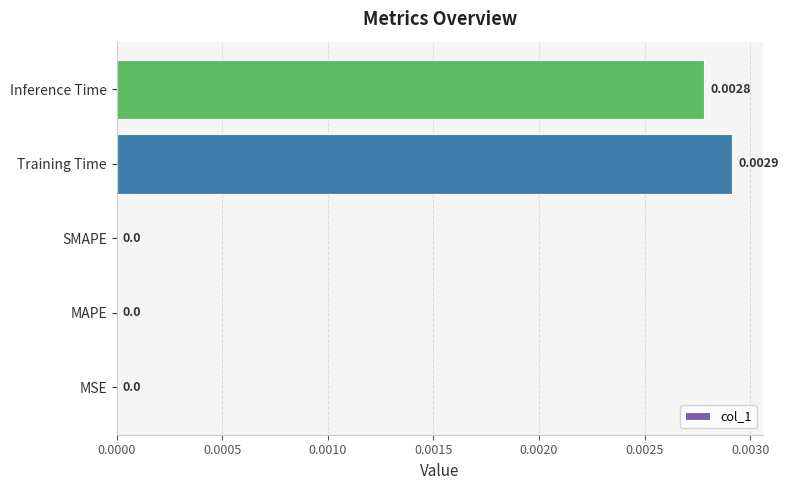

Count the number of values greater than 0.

2